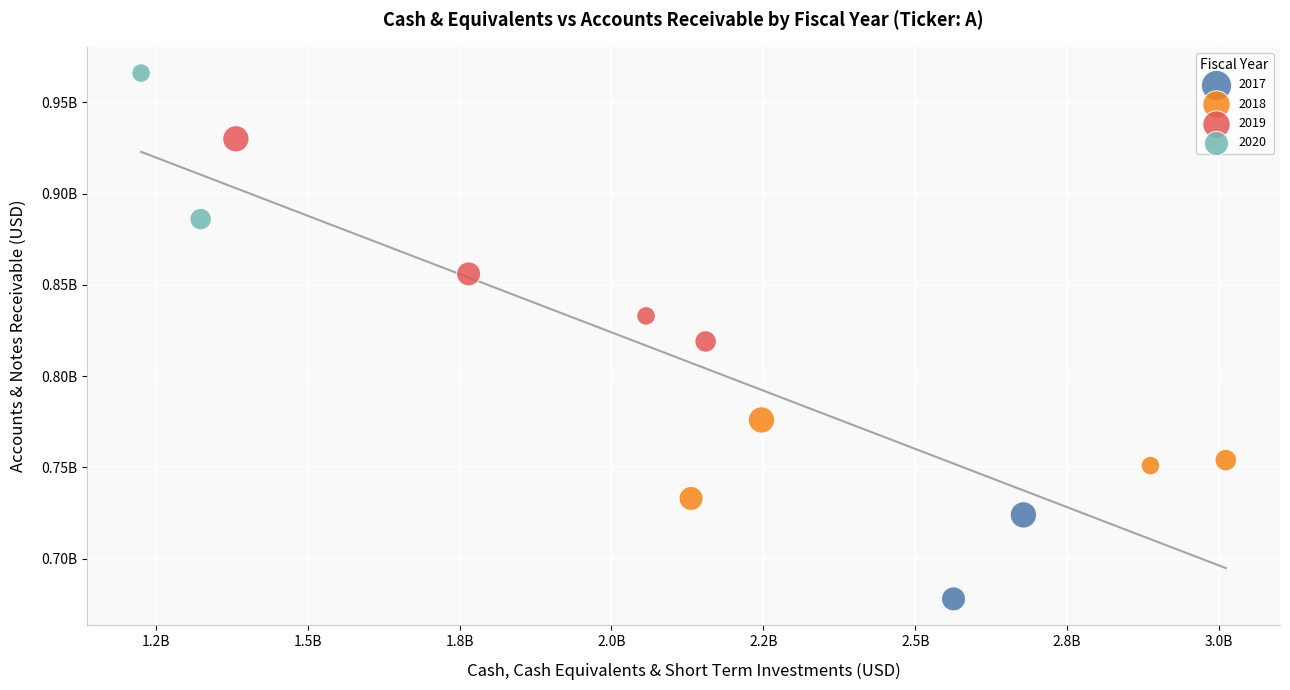

What are all the series names shown in the legend?

2017, 2018, 2019, 2020